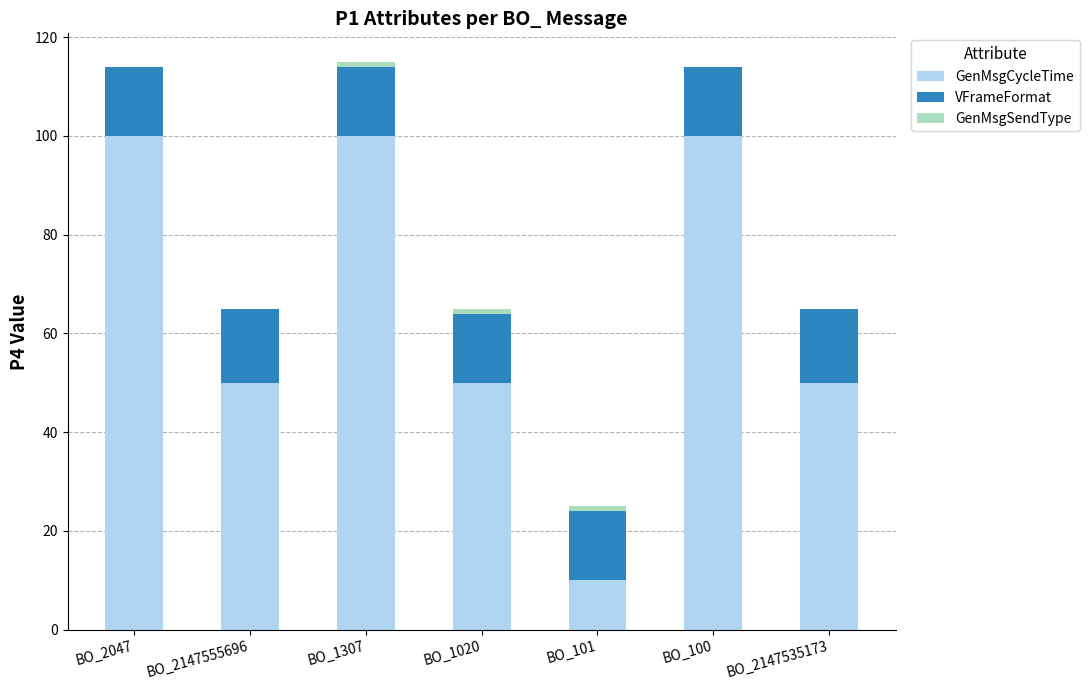

Are the bars grouped side by side (vs. stacked)?

No